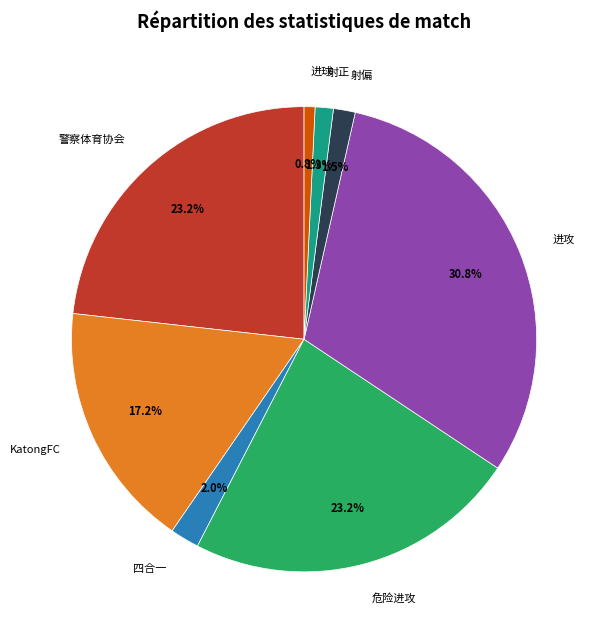

Count the number of slices in the pie.

8